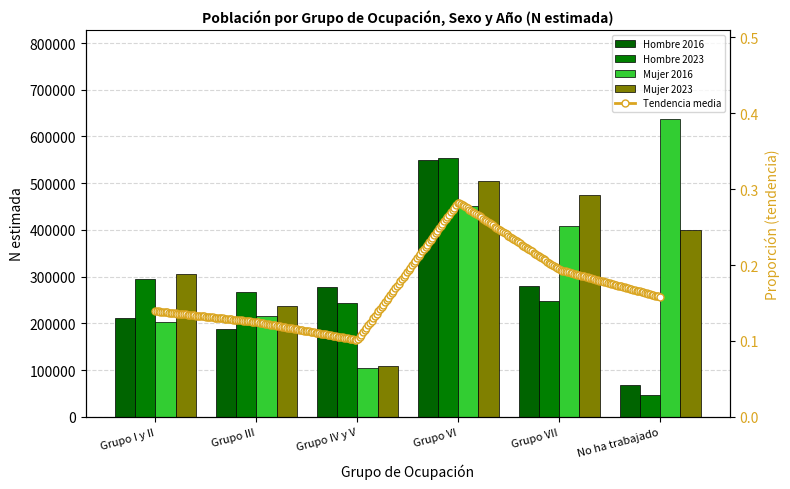

Reading right to left, what are all the values shown in this chart?

Hombre 2016: No ha trabajado=68137	Grupo VII=280168	Grupo VI=550675	Grupo IV y V=278498	Grupo III=187918	Grupo I y II=210751
Hombre 2023: No ha trabajado=46537	Grupo VII=247687	Grupo VI=553653	Grupo IV y V=244490	Grupo III=268131	Grupo I y II=295659
Mujer 2016: No ha trabajado=636423	Grupo VII=408552	Grupo VI=450988	Grupo IV y V=105427	Grupo III=215785	Grupo I y II=202400
Mujer 2023: No ha trabajado=399375	Grupo VII=474652	Grupo VI=504051	Grupo IV y V=107964	Grupo III=236791	Grupo I y II=305232